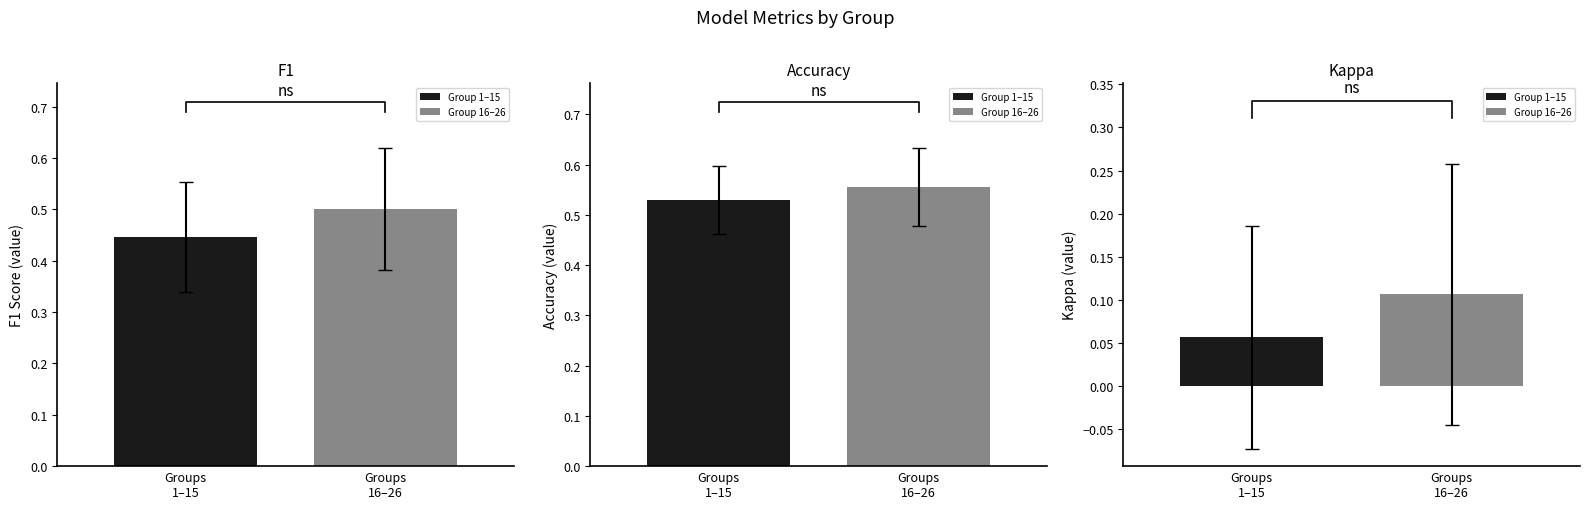

What is the sum of the accuracy values at 15 and 24?

1.0